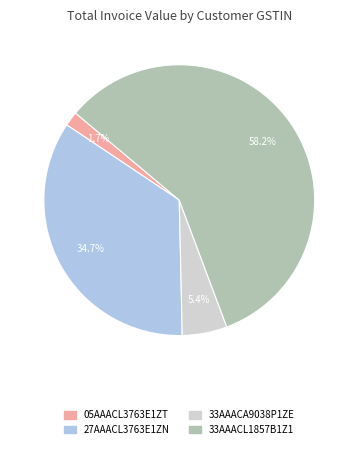

Does any single category account for the majority?

Yes